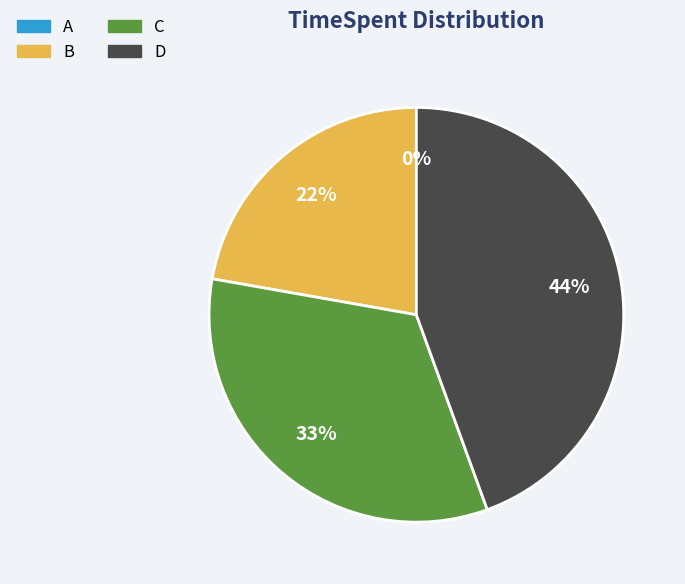

What is the total percentage of A and B?

22.2%